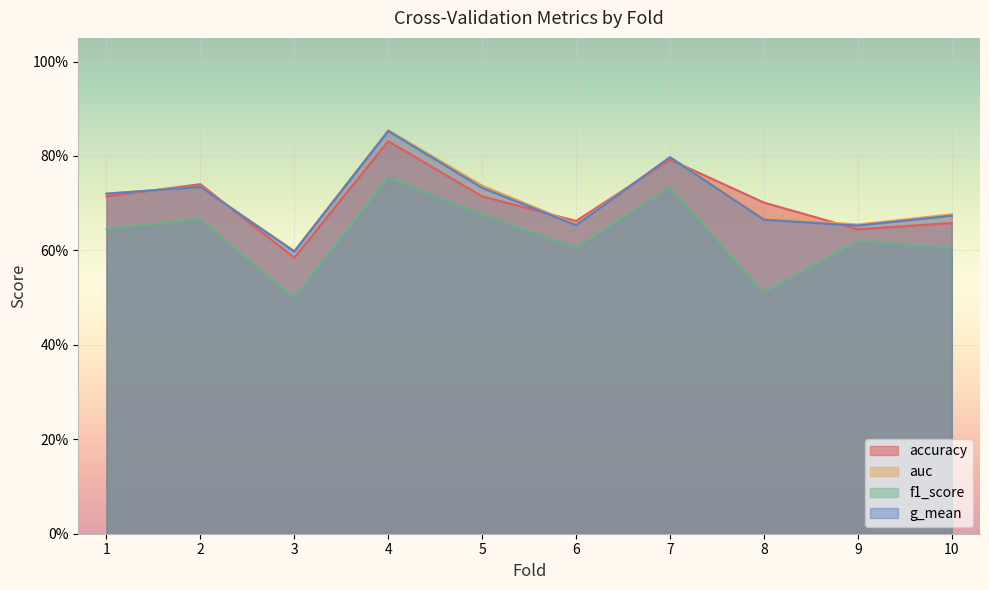

What is the approximate value of accuracy at 1?

0.7